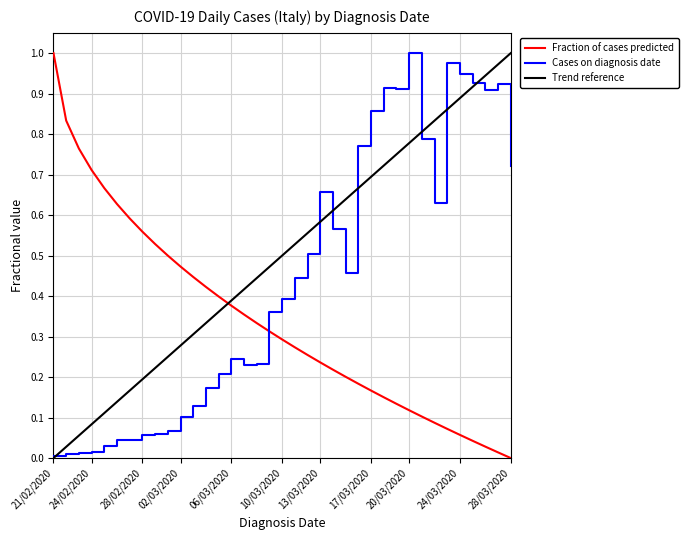

Which series has the largest total across all categories?

Trend reference